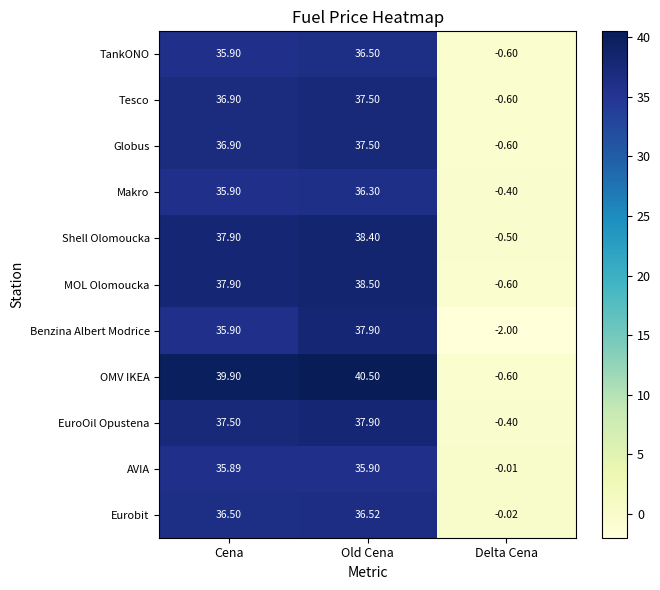

Rank the categories by MOL Olomoucka value from lowest to highest.

Delta Cena, Cena, Old Cena